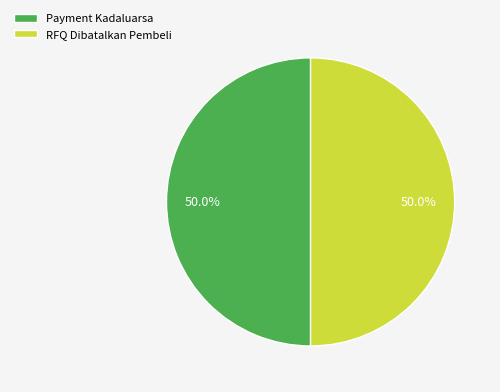

Approximately how many times larger is the value at Payment Kadaluarsa compared to RFQ Dibatalkan Pembeli?

1.0